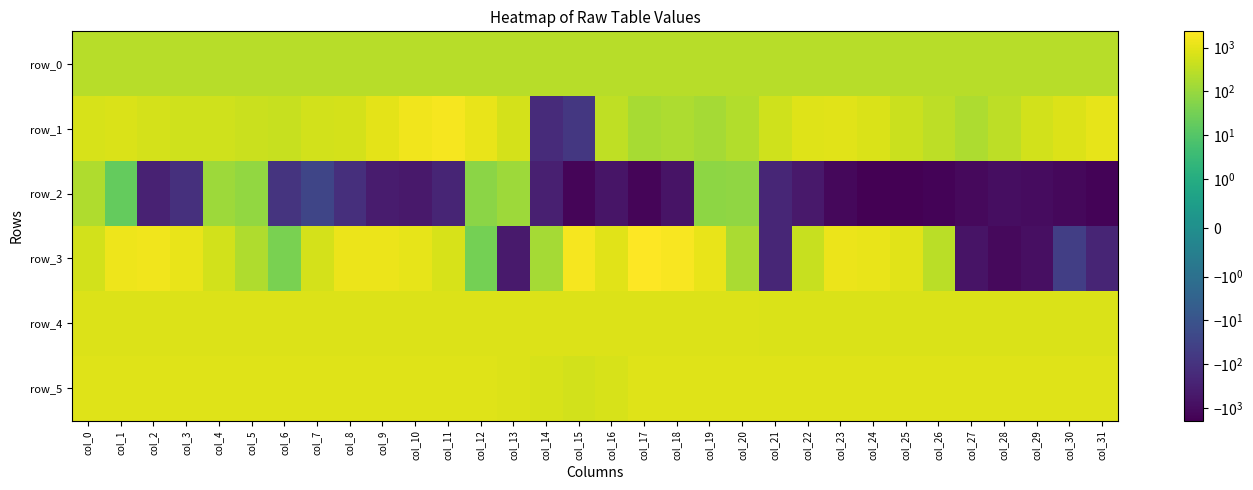

List the labels in order of row_1 value, smallest first.

col_14, col_15, col_19, col_17, col_18, col_27, col_20, col_28, col_26, col_16, col_6, col_25, col_5, col_21, col_3, col_4, col_29, col_7, col_13, col_8, col_2, col_0, col_24, col_1, col_30, col_22, col_23, col_9, col_31, col_12, col_10, col_11